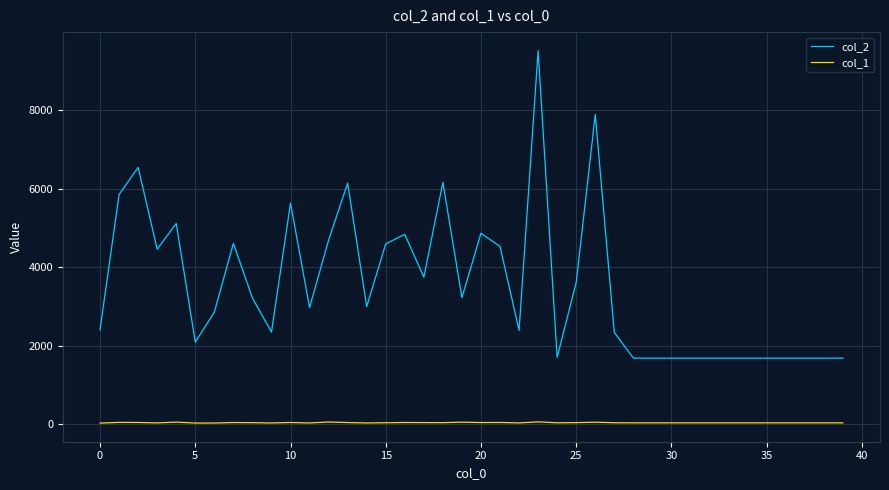

How many lines are shown in the chart?

2